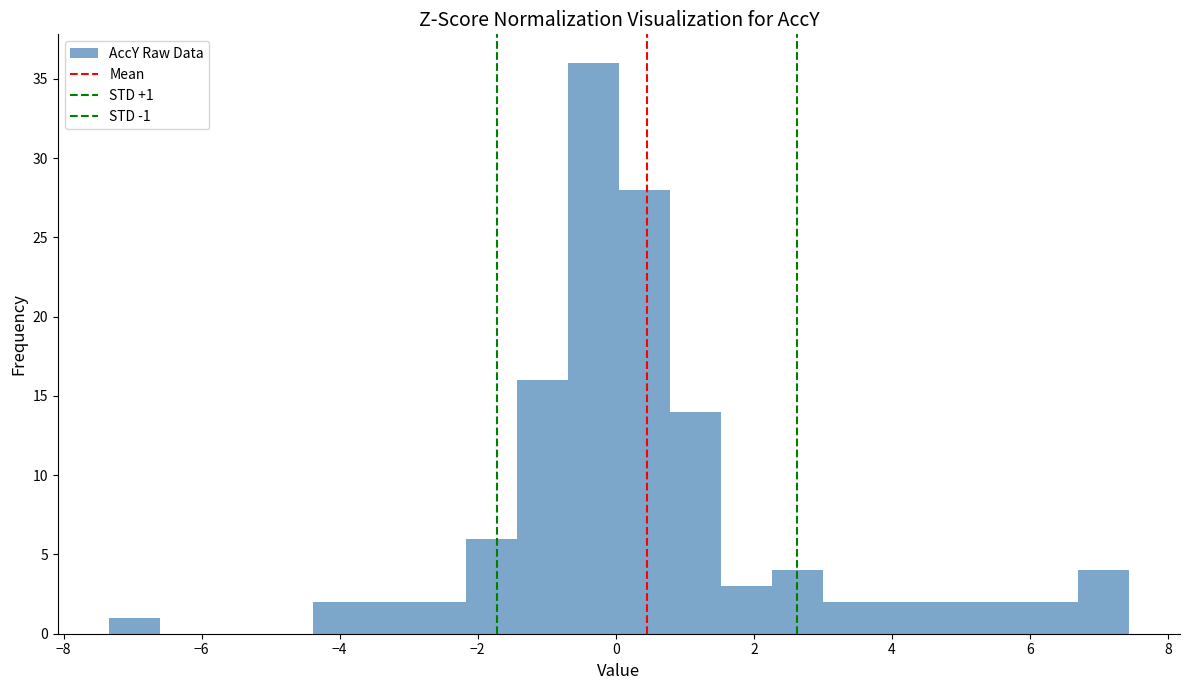

Read against the x-axis, roughly where is the centre of the tallest bar?

-0.4